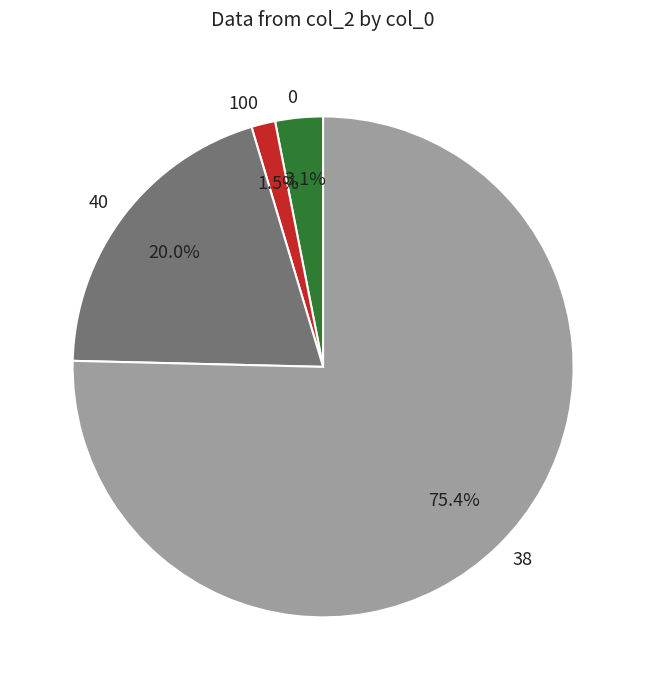

Is 0 the majority of the pie?

No